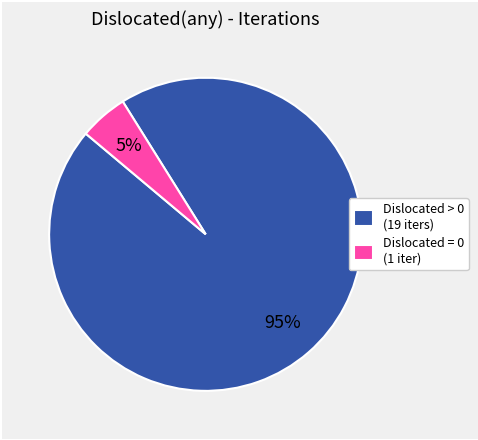

Is the sum of Dislocated > 0 (19 iters) and Dislocated = 0 (1 iter) greater than half?

Yes